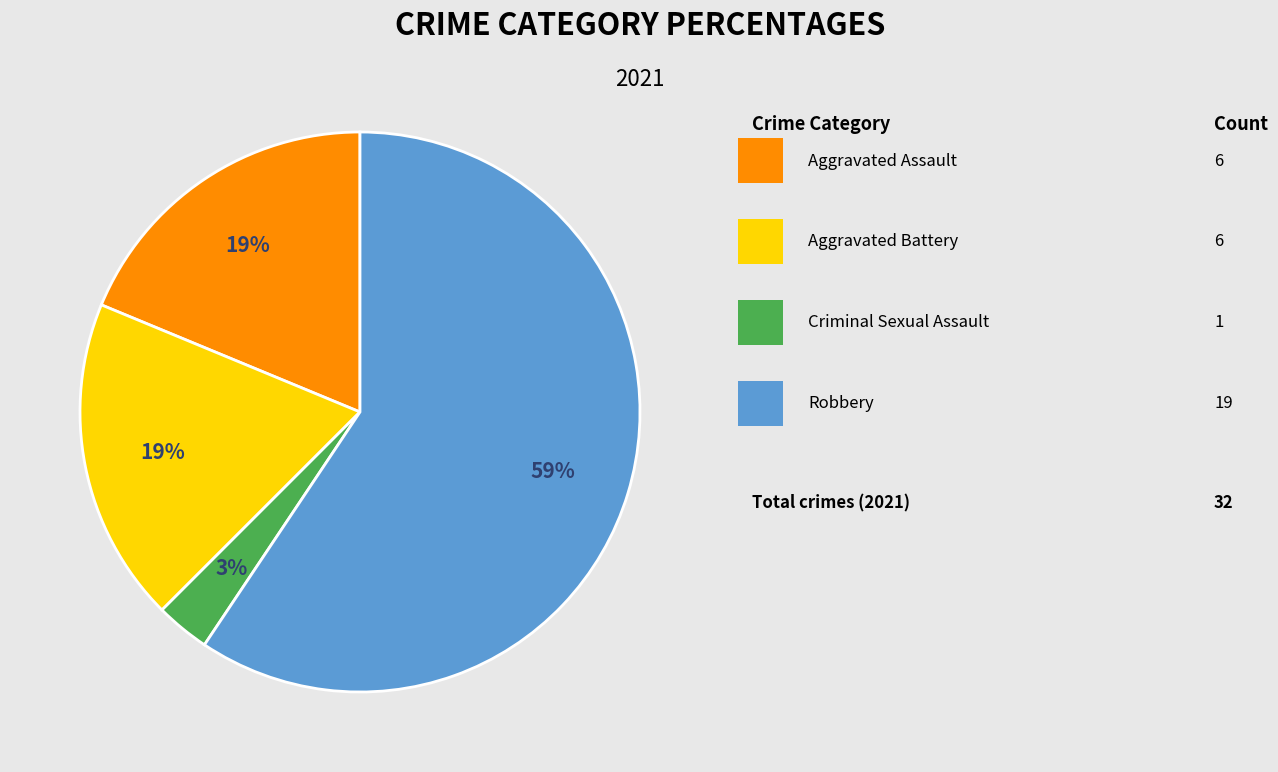

Does any single category account for the majority?

Yes